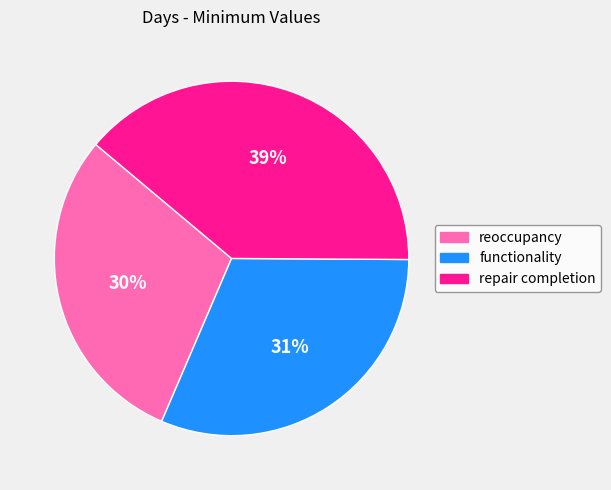

What percentage is the repair completion slice, to the nearest percent?

39%